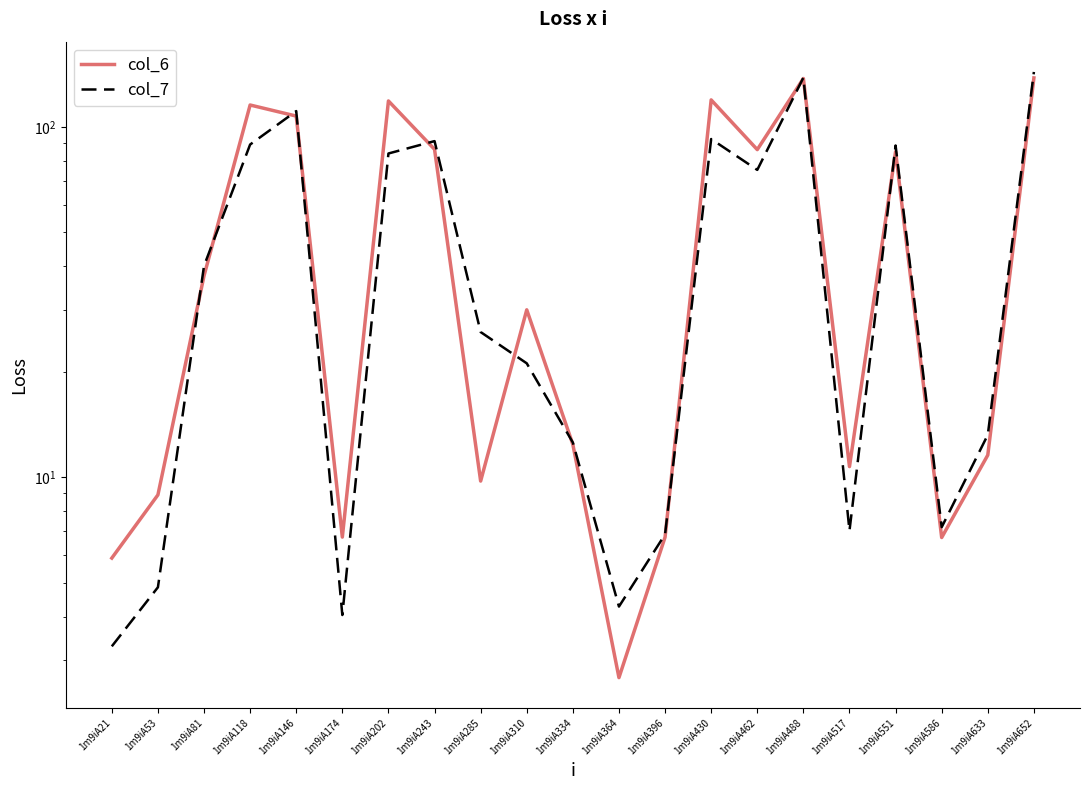

At how many categories does at least one series exceed 18?

12